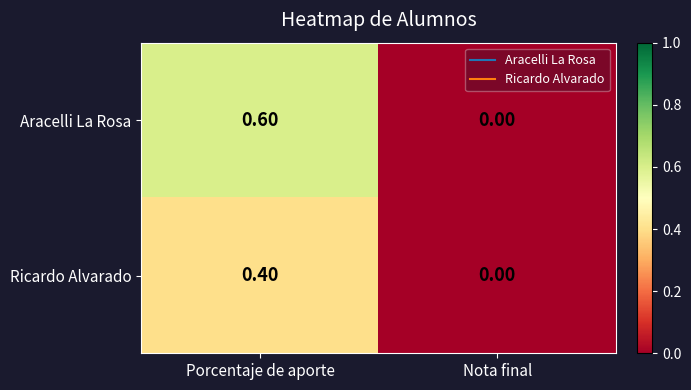

Which category has the highest value across all series?

Porcentaje de aporte